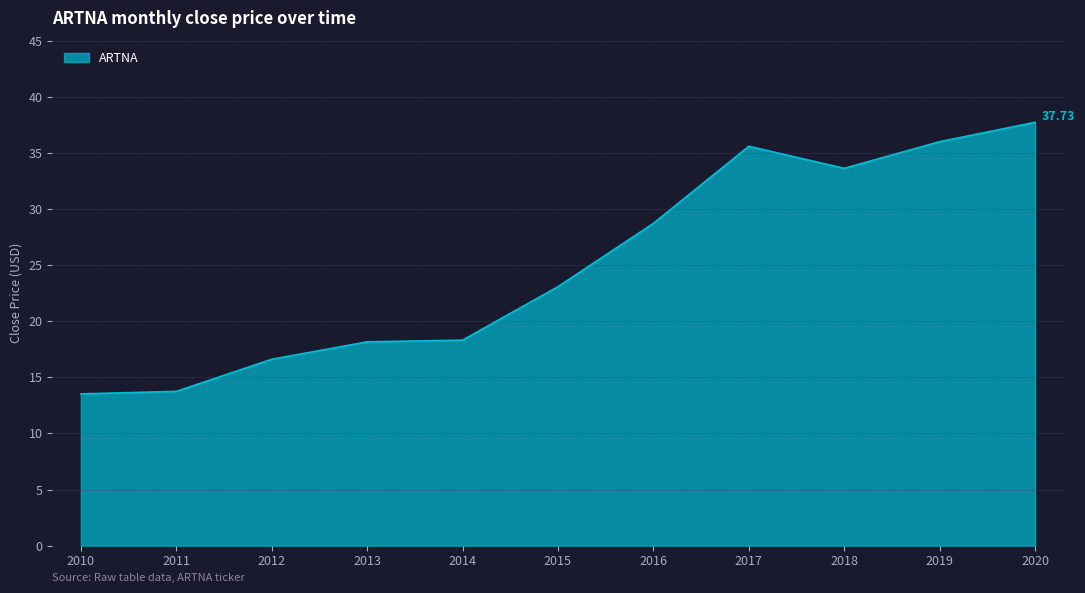

Approximately how many times larger is the value at 2015 compared to 2019?

0.6